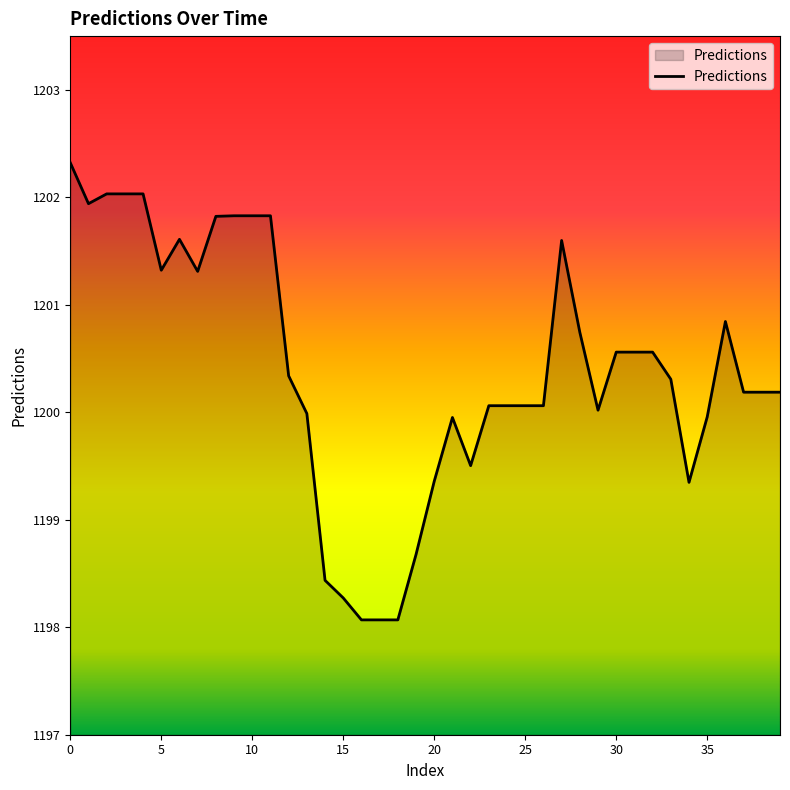

How many lines are shown in the chart?

1